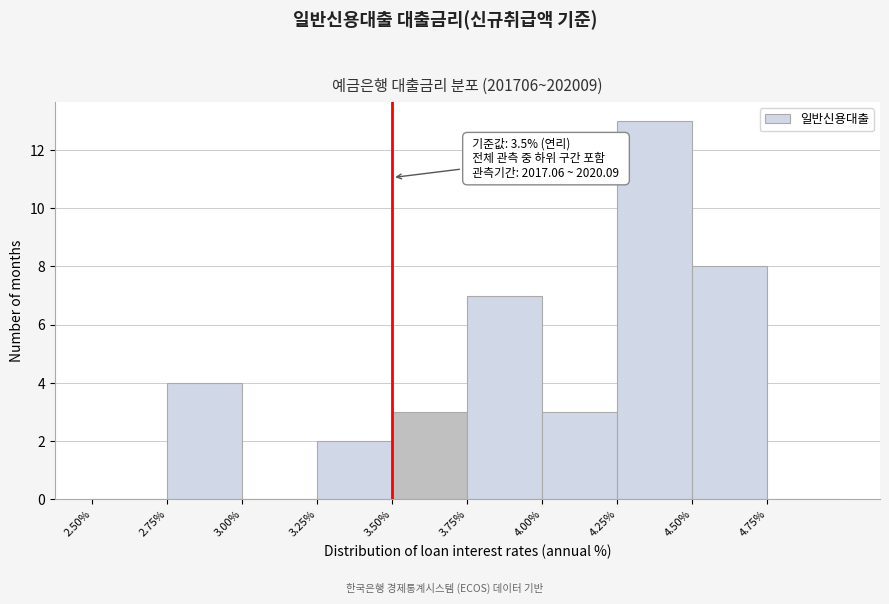

Which range on the x-axis has the tallest bar?

4.25 to 4.50